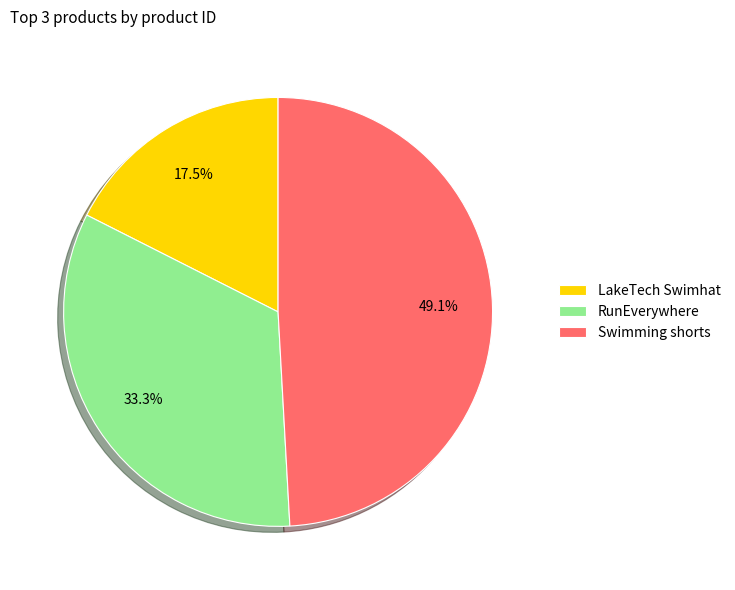

Between LakeTech Swimhat and RunEverywhere, which is larger?

RunEverywhere